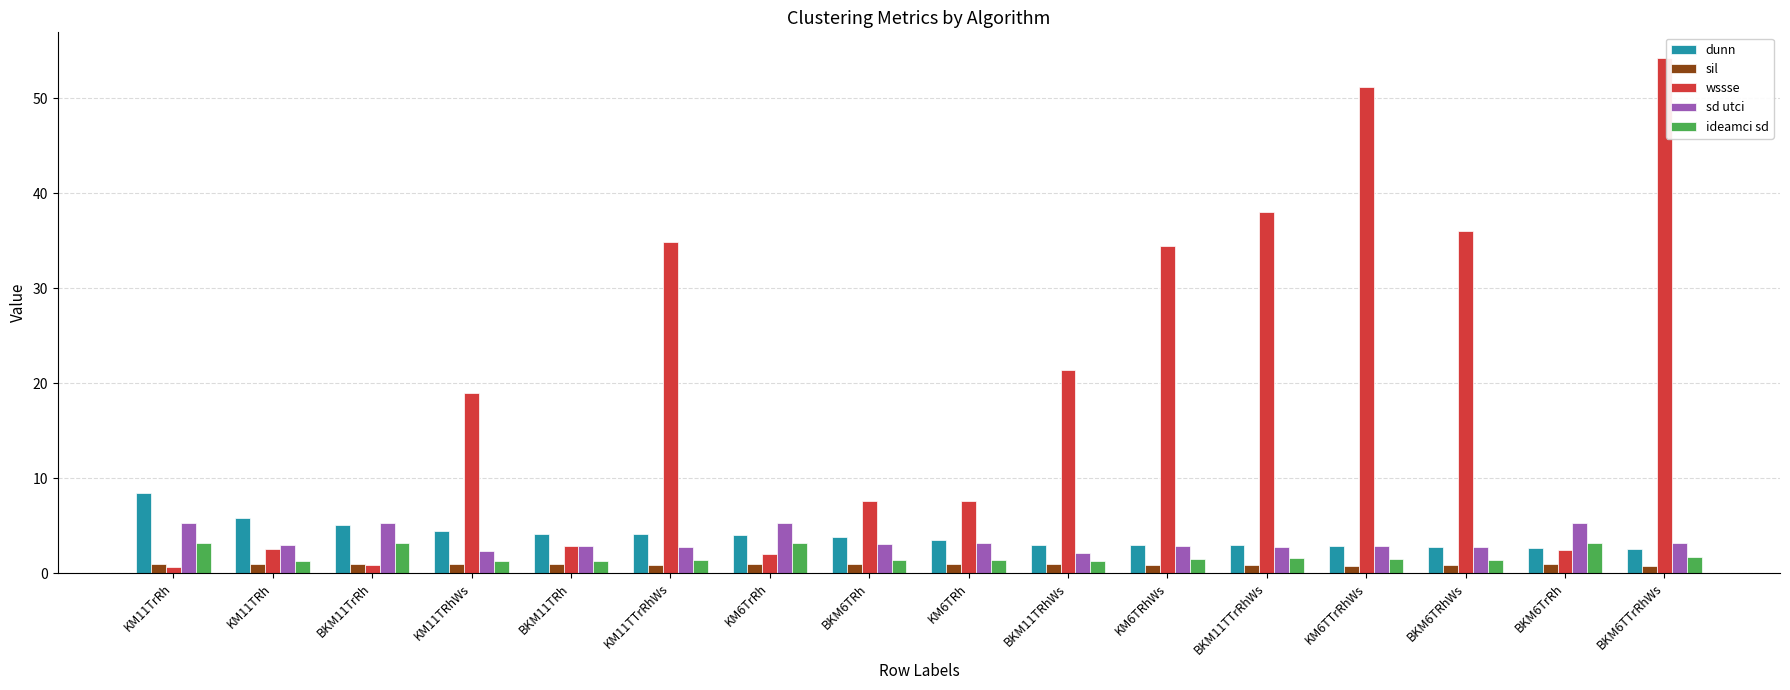

At which label does wssse reach its peak?

BKM6TTrRhWs